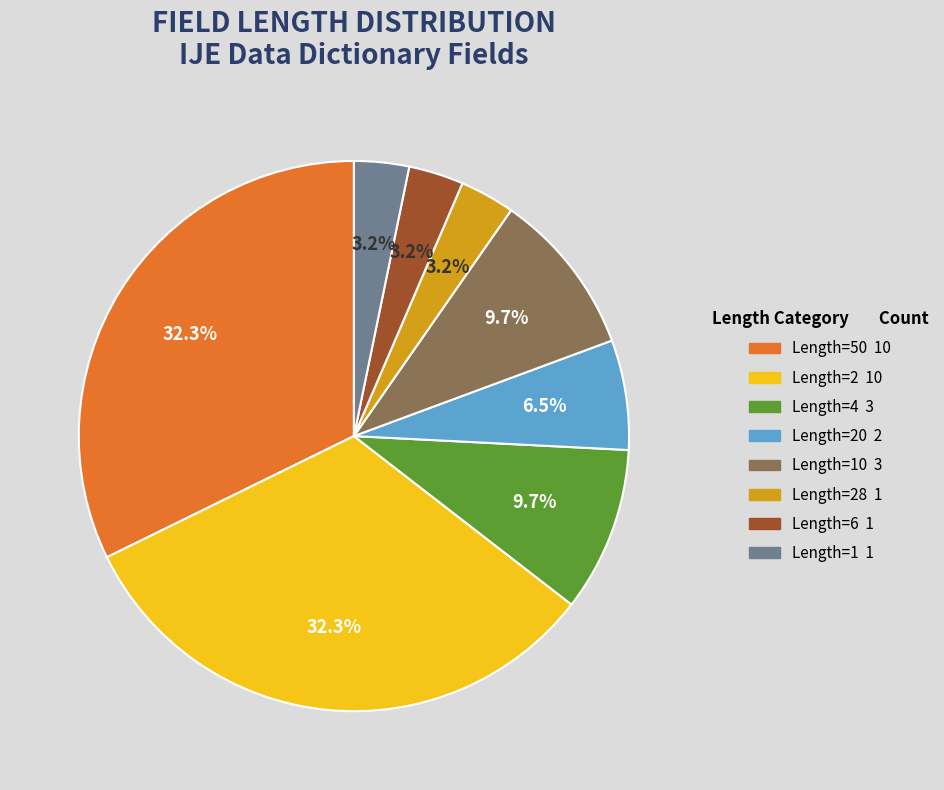

Is there a majority slice in this chart?

No